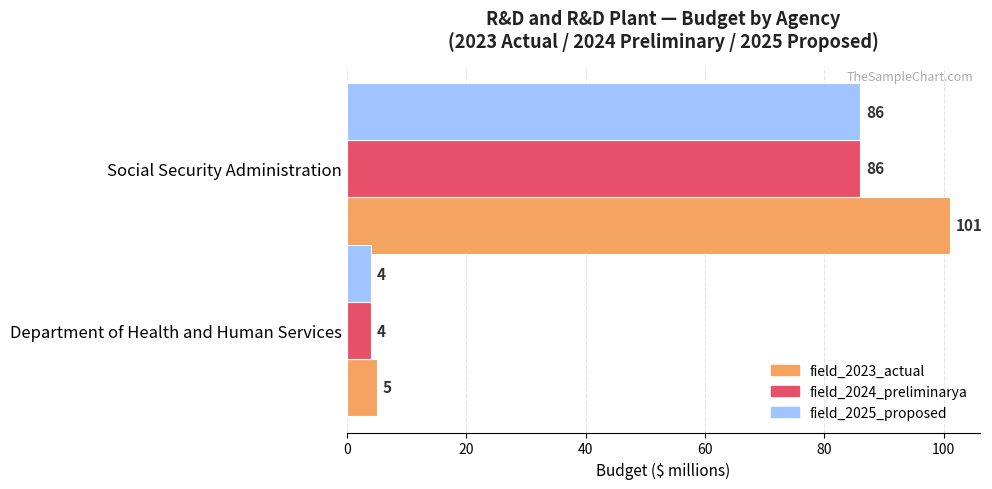

What is the average value of the field_2024_preliminarya series?

45